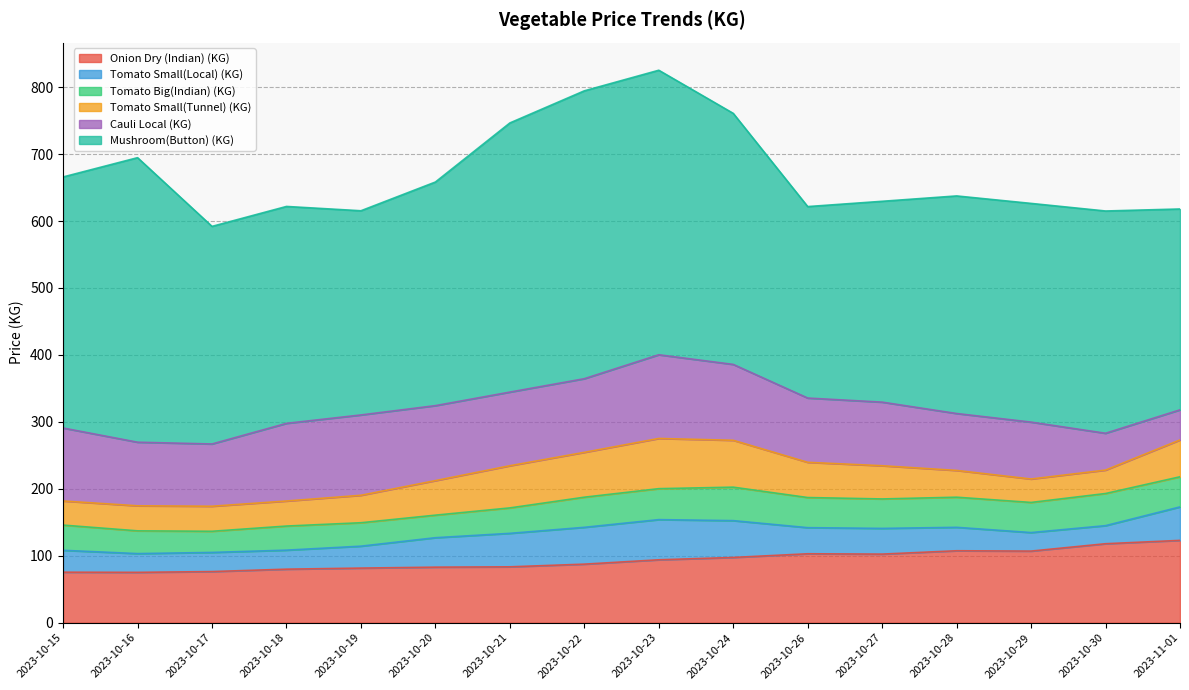

After their last crossing, which series has the higher values: Tomato Big(Indian) (KG) or Tomato Small(Tunnel) (KG)?

Tomato Small(Tunnel) (KG)